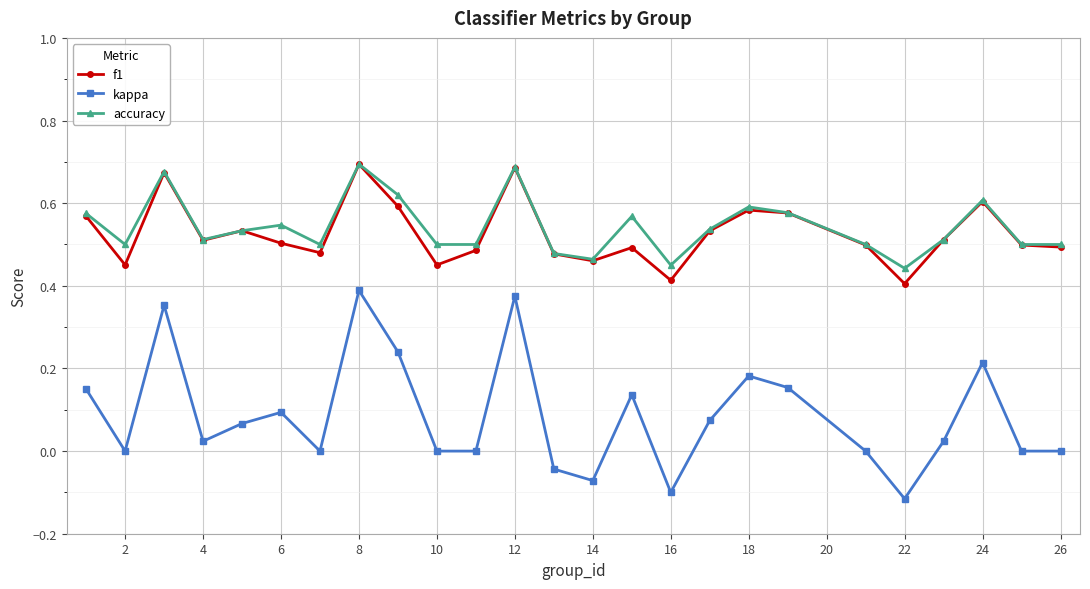

True or false: kappa has more than 2 points higher than both neighbors.

True